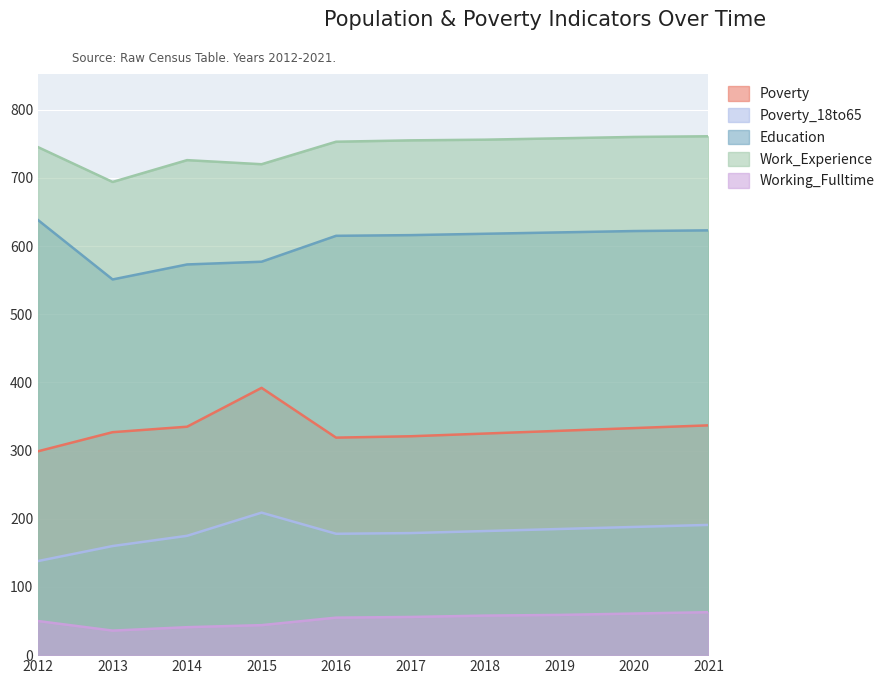

What are all the series names shown in the legend?

Poverty, Poverty_18to65, Education, Work_Experience, Working_Fulltime